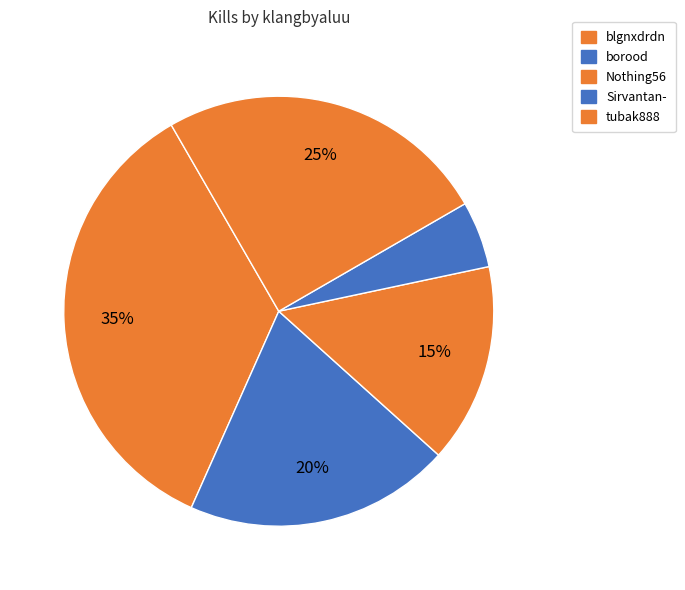

Count the number of slices in the pie.

5